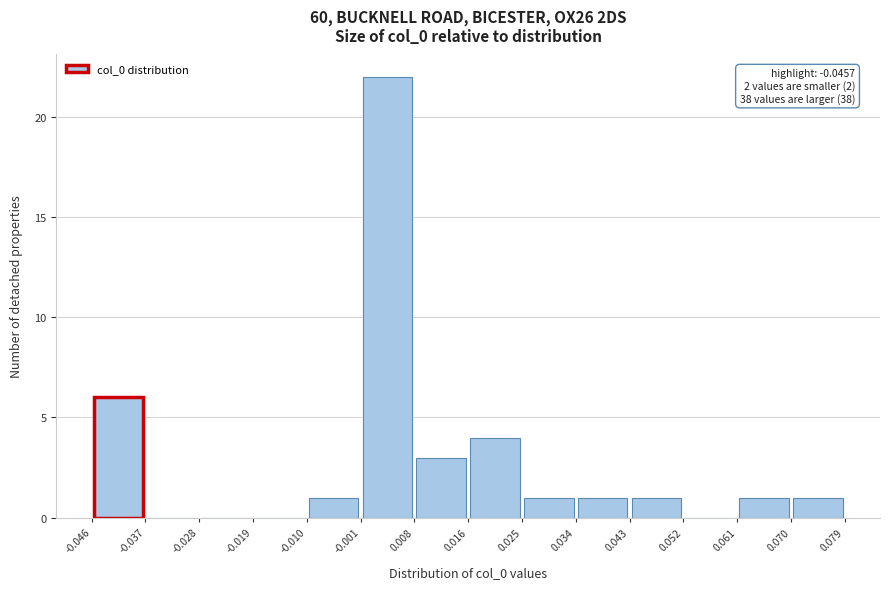

Which range on the x-axis has the tallest bar?

-0.001 to 0.008